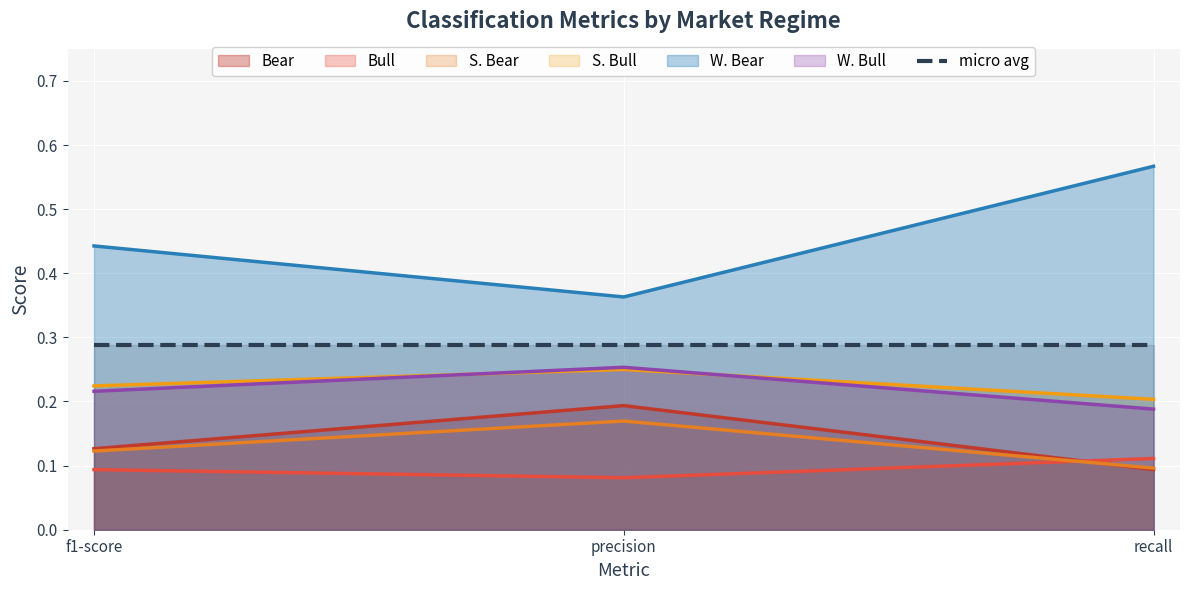

The Bull series shows 0.1 at recall. True or false?

True